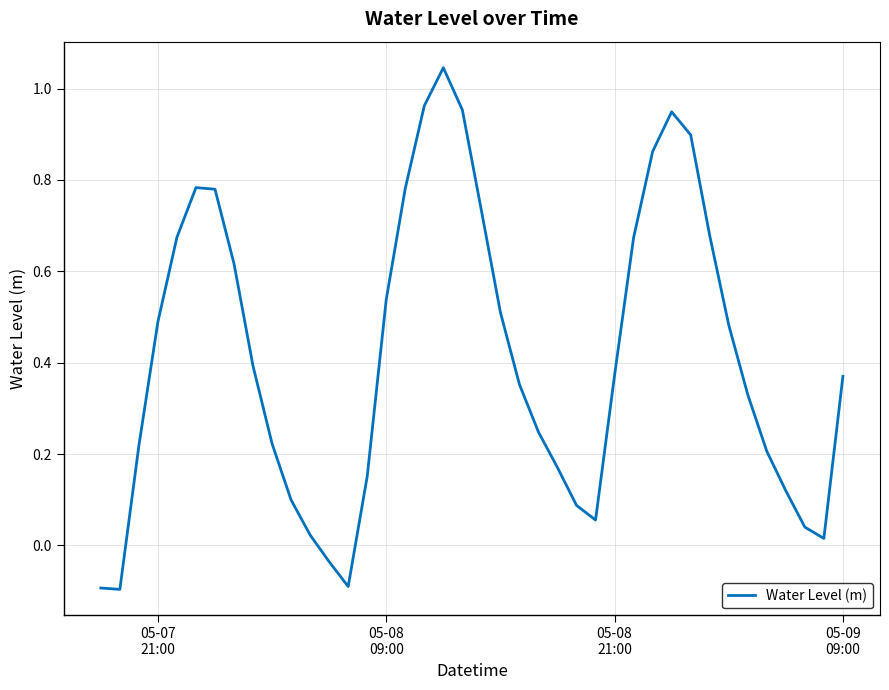

Does the chart have visible grid lines?

Yes